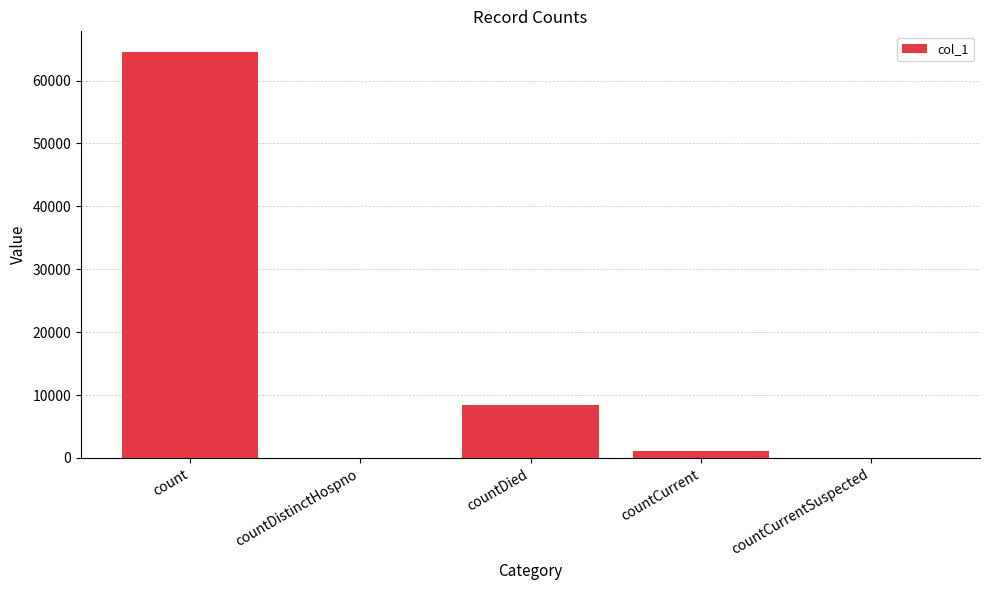

Are the bars horizontal?

No